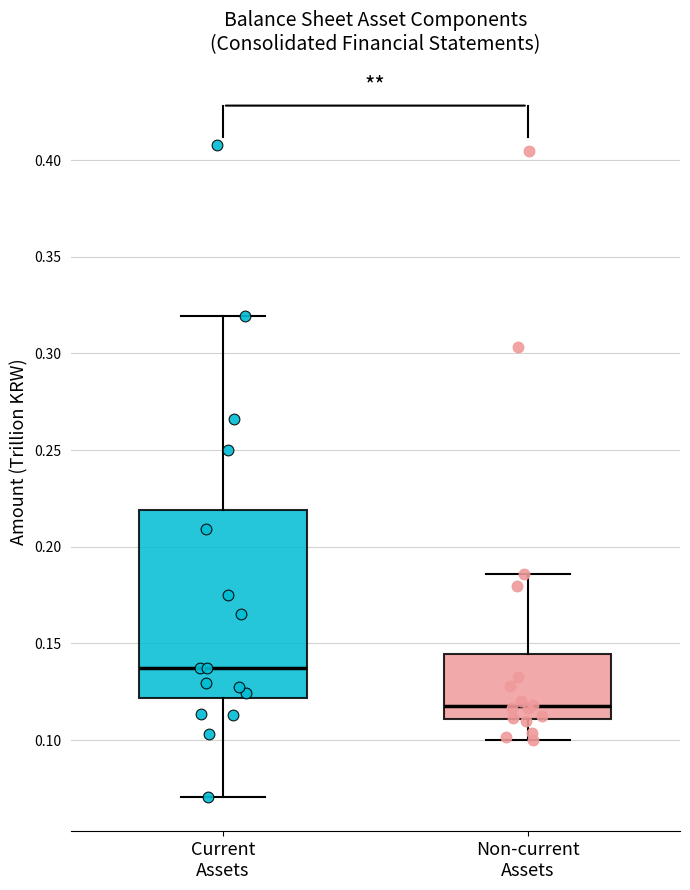

Which box's median line is the highest?

Current Assets